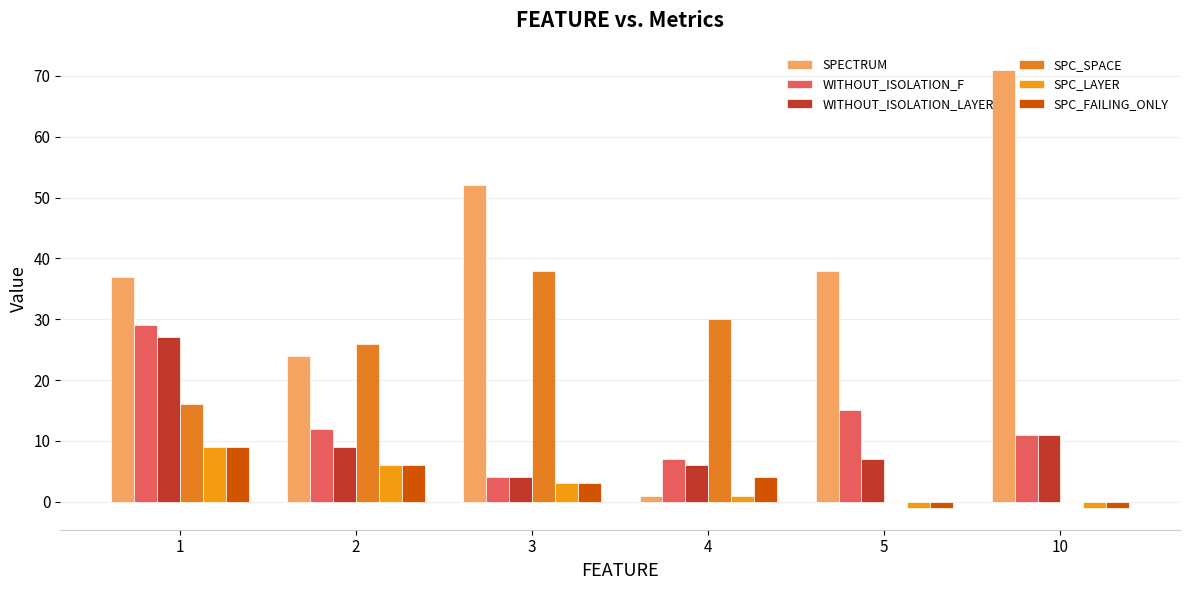

What is the difference between the highest and lowest values at 10?

72